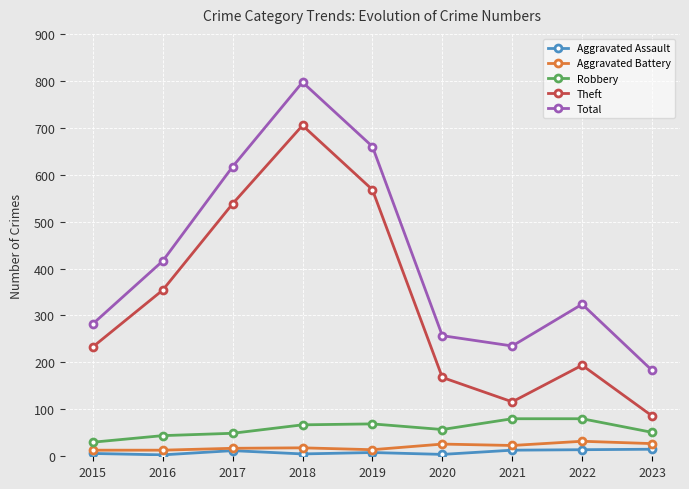

The Robbery series shows 100 at 2018. True or false?

False